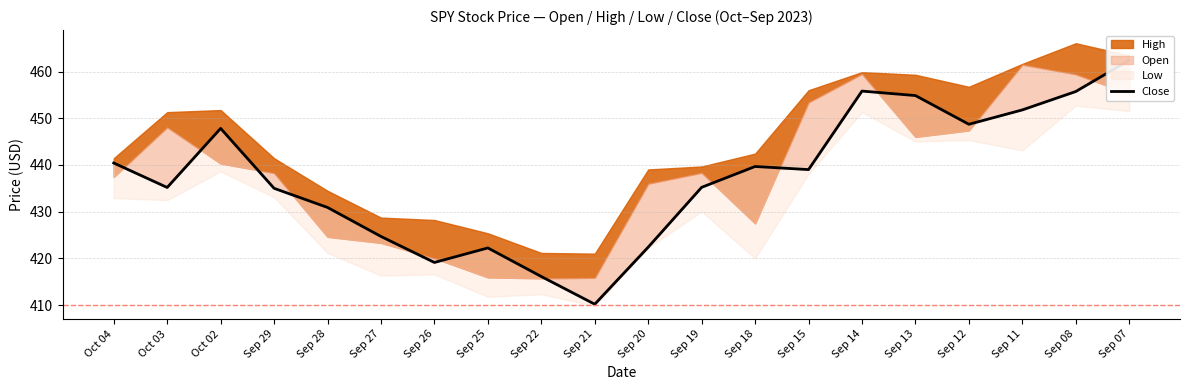

At which label does the data first exceed 439?

Oct 04